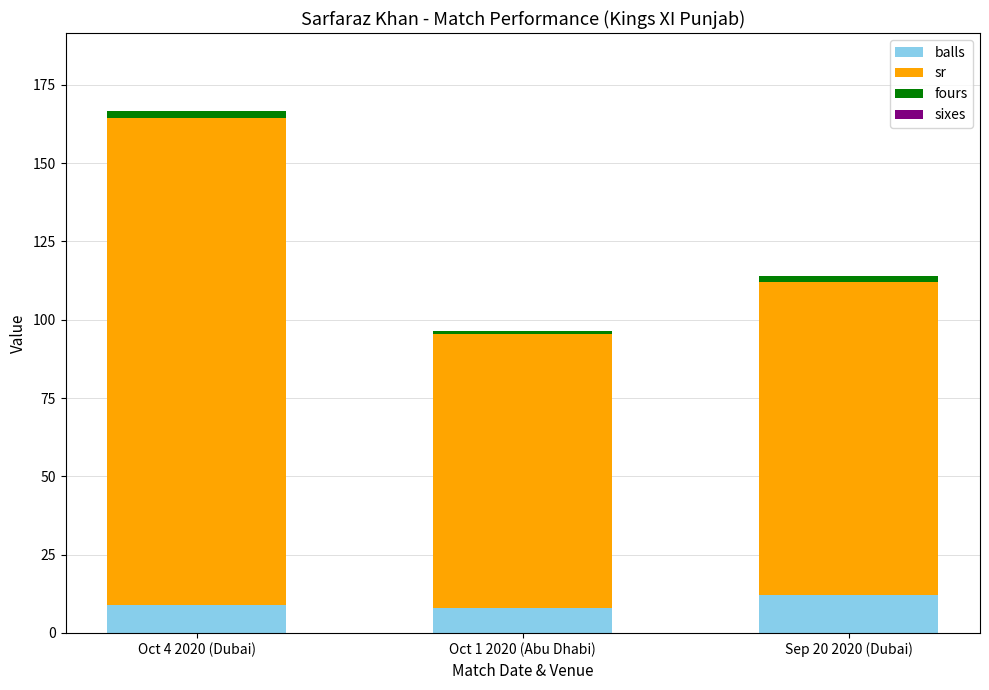

At which category is the sum across all series the highest?

Oct 4 2020 (Dubai)